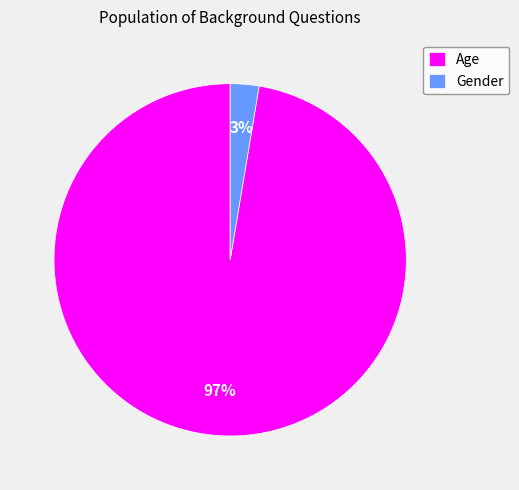

How many segments does this pie chart have?

2